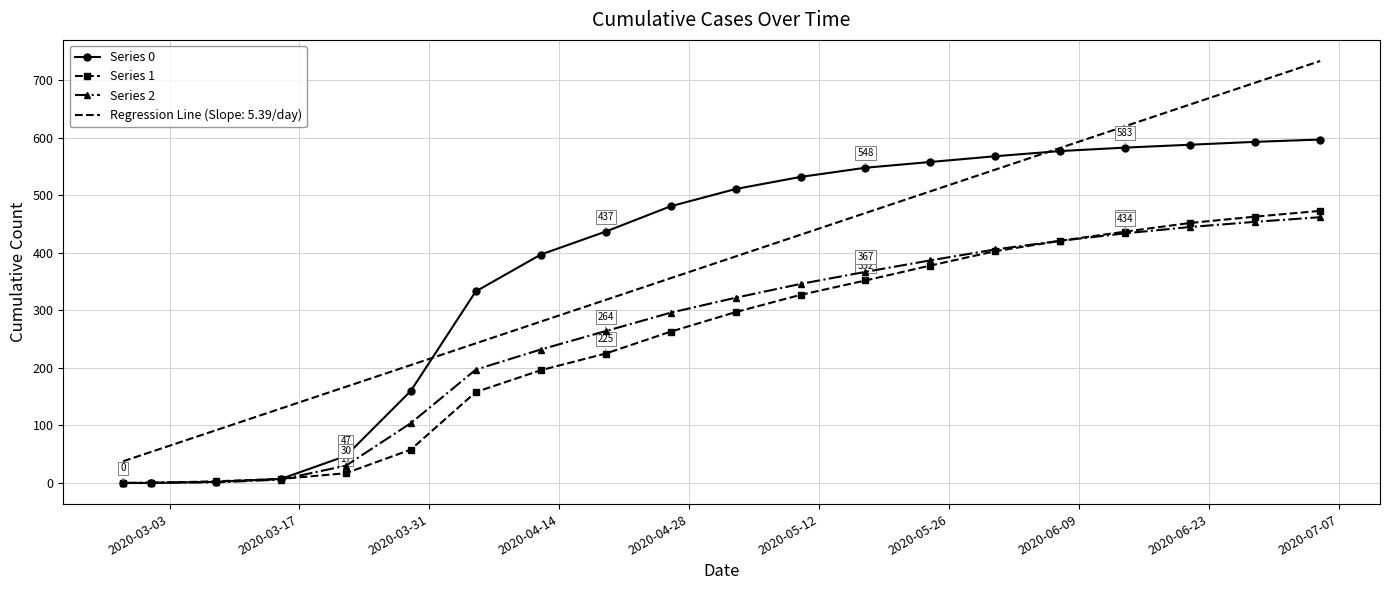

What is the maximum value shown in the chart?

733.6